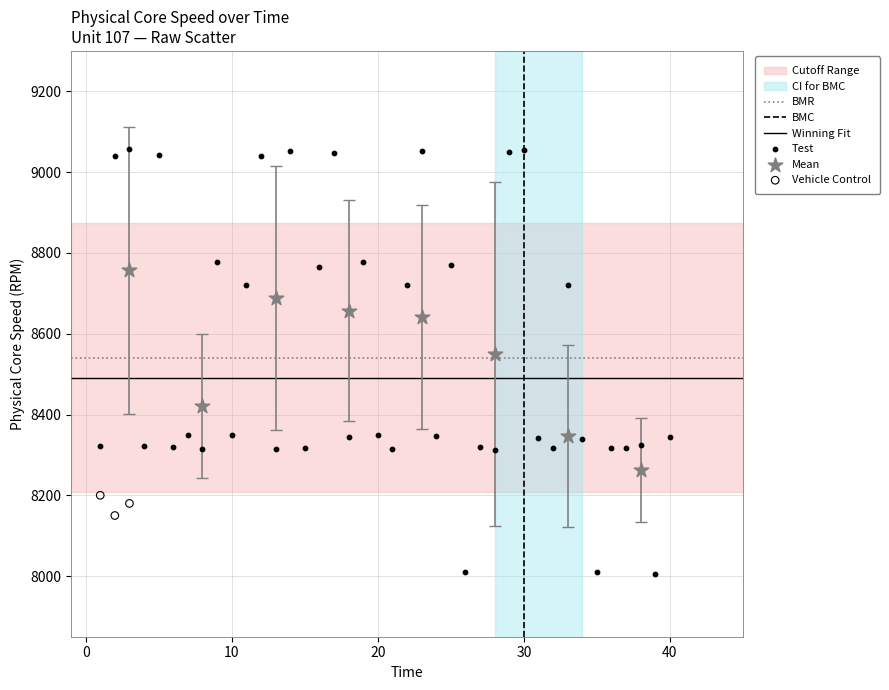

Which series contains the lowest Y value?

Test